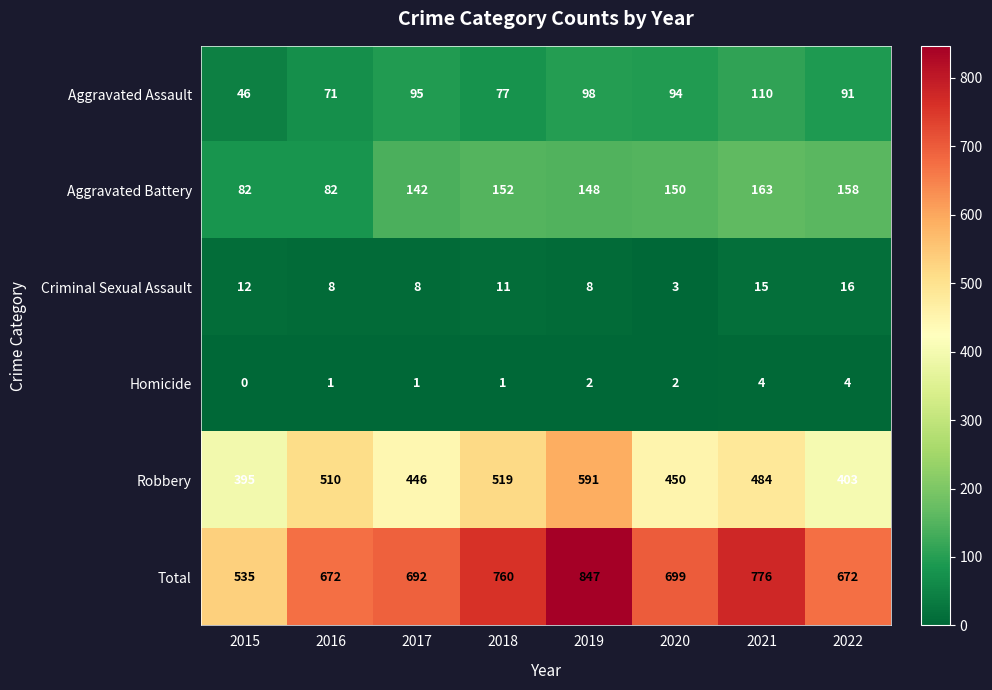

Which series changed the most between 2015 and 2016?

Total